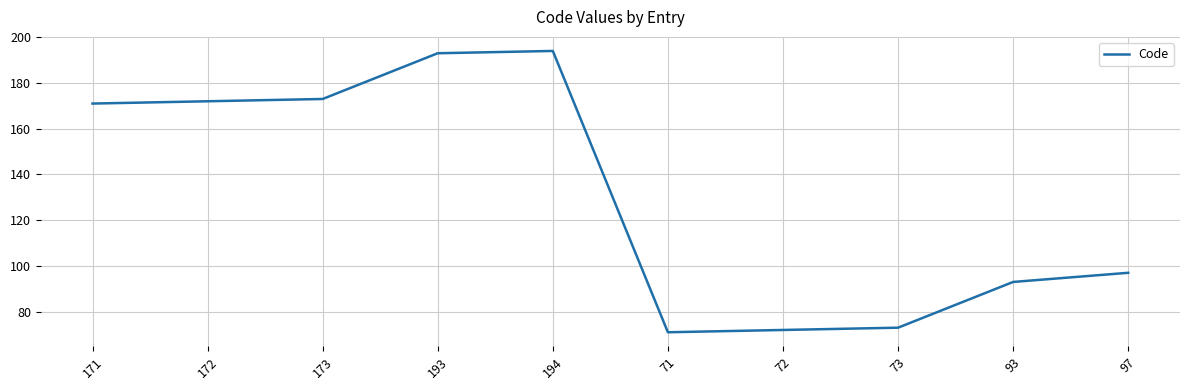

At which label is the value closest to 132?

97